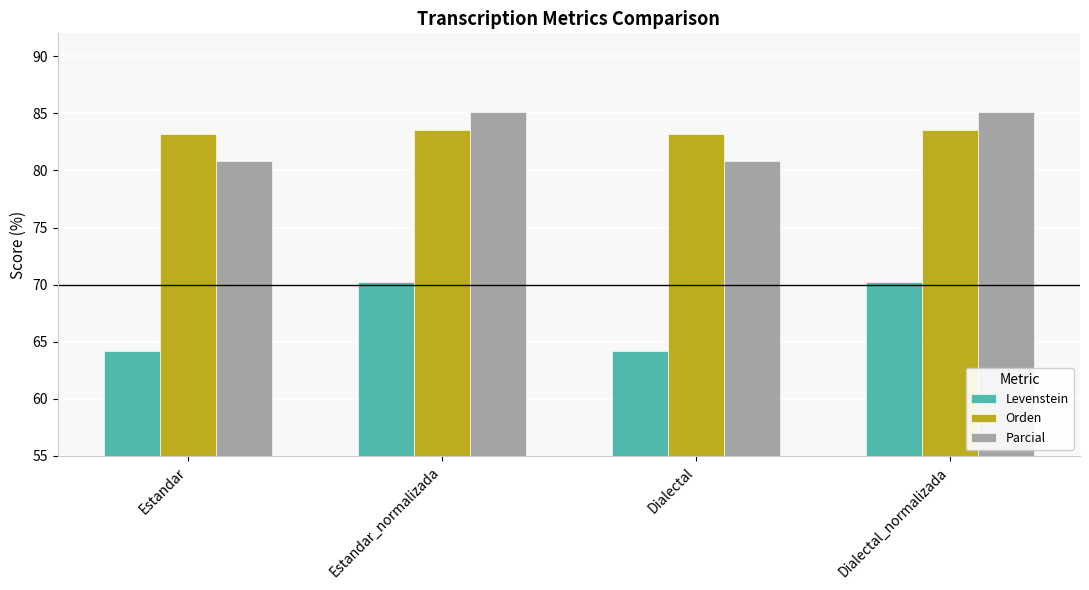

What is the sum of all Parcial values?

331.8